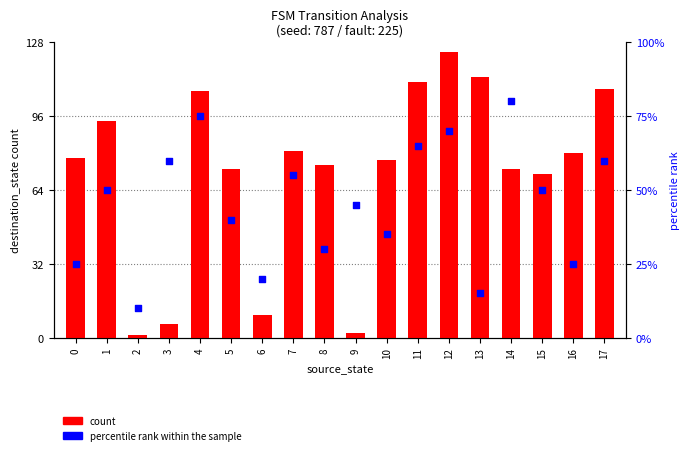

Which series has the largest total across all categories?

count